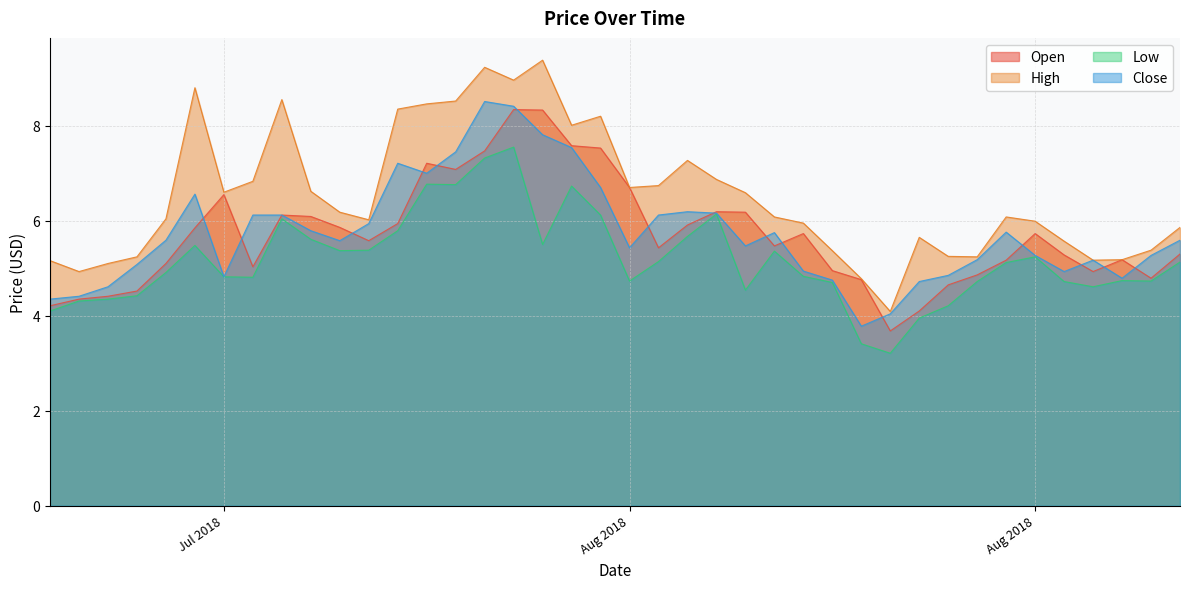

The value of Open at 2018-07-30 is 5.8. True or false?

True